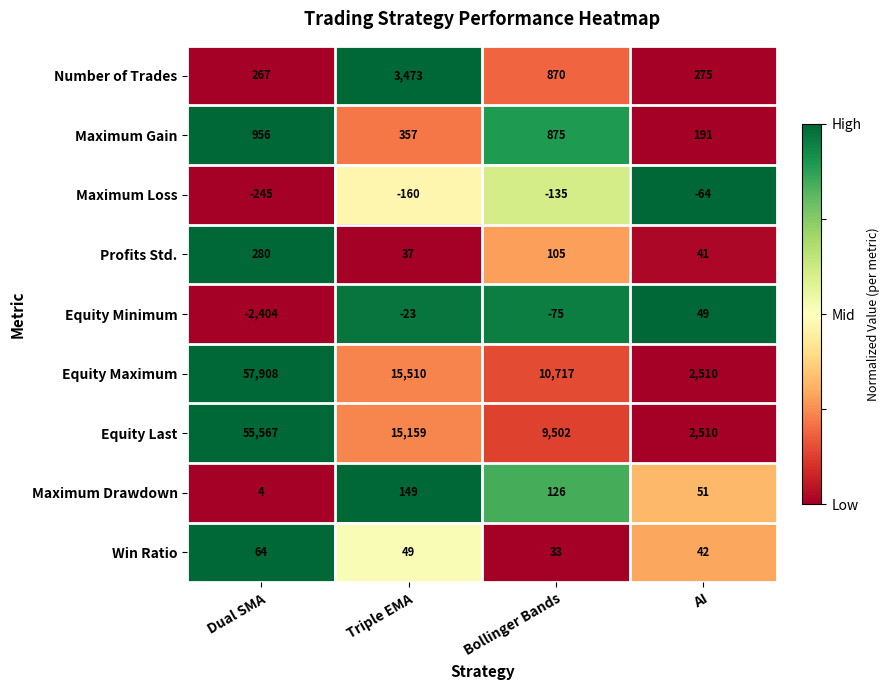

Is it true that Equity Maximum equals 10717 at Bollinger Bands?

True